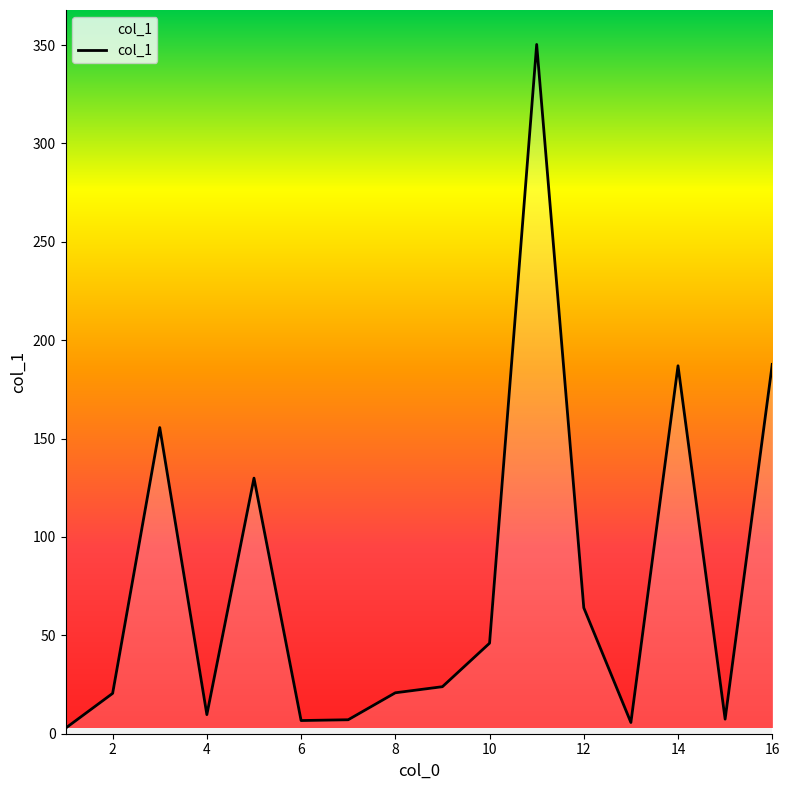

What is the difference between the maximum and minimum values?

347.5